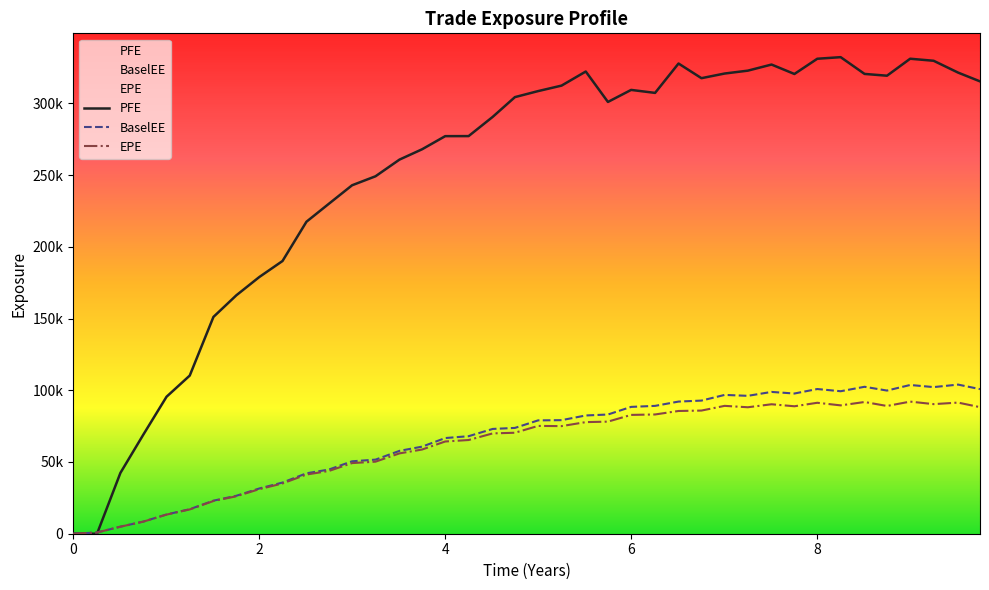

Is the value of EPE at 36 greater than the value of BaselEE at 28?

No